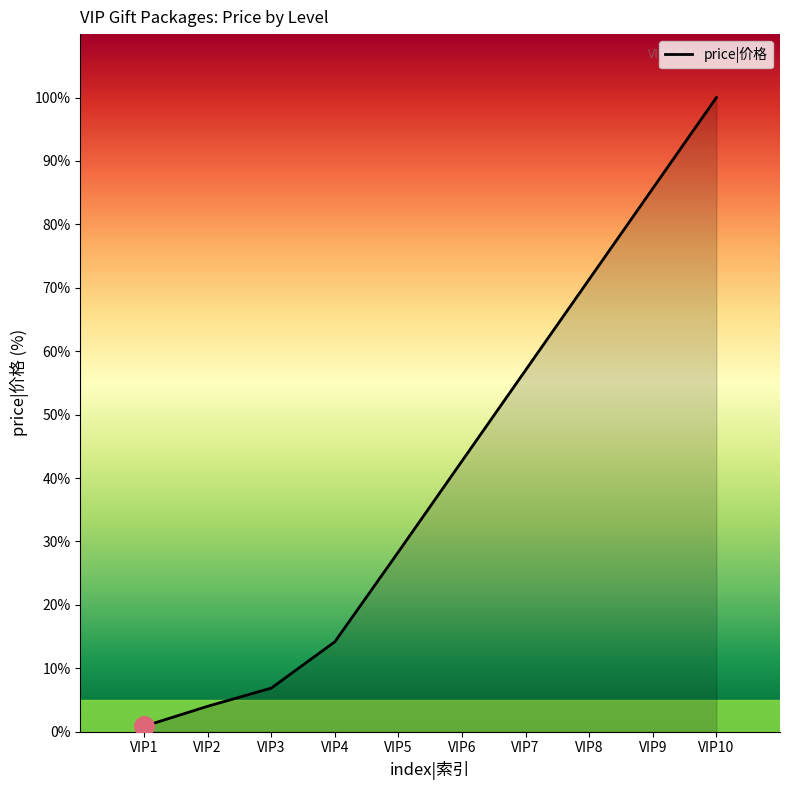

Which category has the highest value across all series?

VIP10